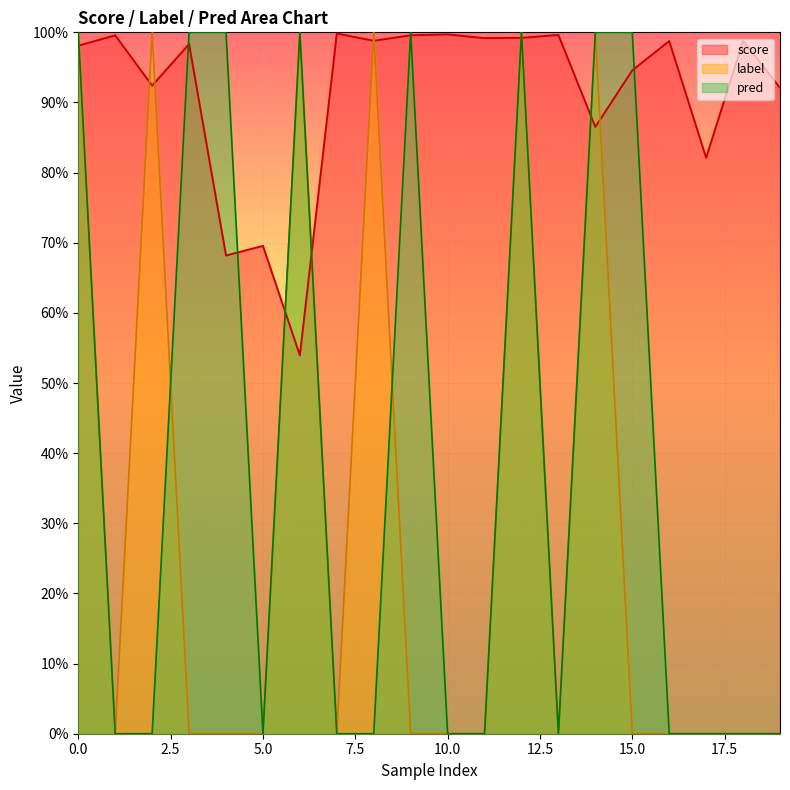

At which label is label closest to 0?

1